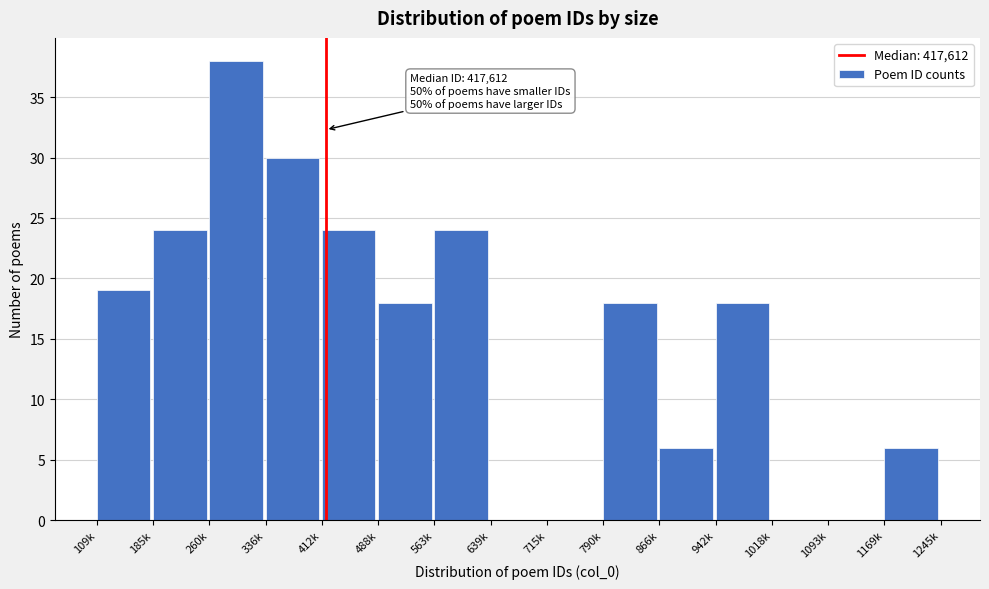

Reading right to left, list all the values displayed in this chart.

1169k=6	1093k=0	1018k=0	942k=18	866k=6	790k=18	715k=0	639k=0	563k=24	488k=18	412k=24	336k=30	260k=38	185k=24	109k=19